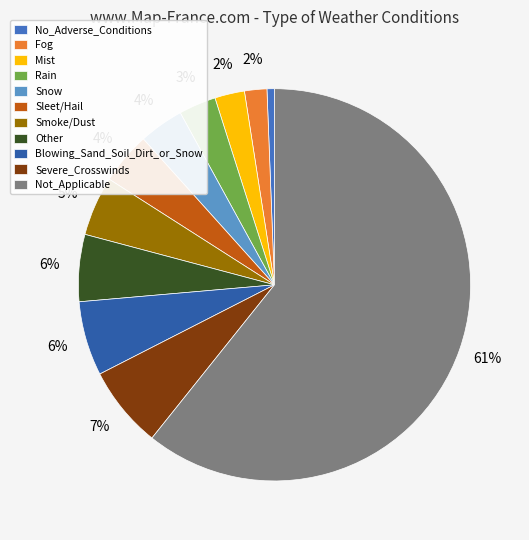

What is the majority slice?

Not_Applicable